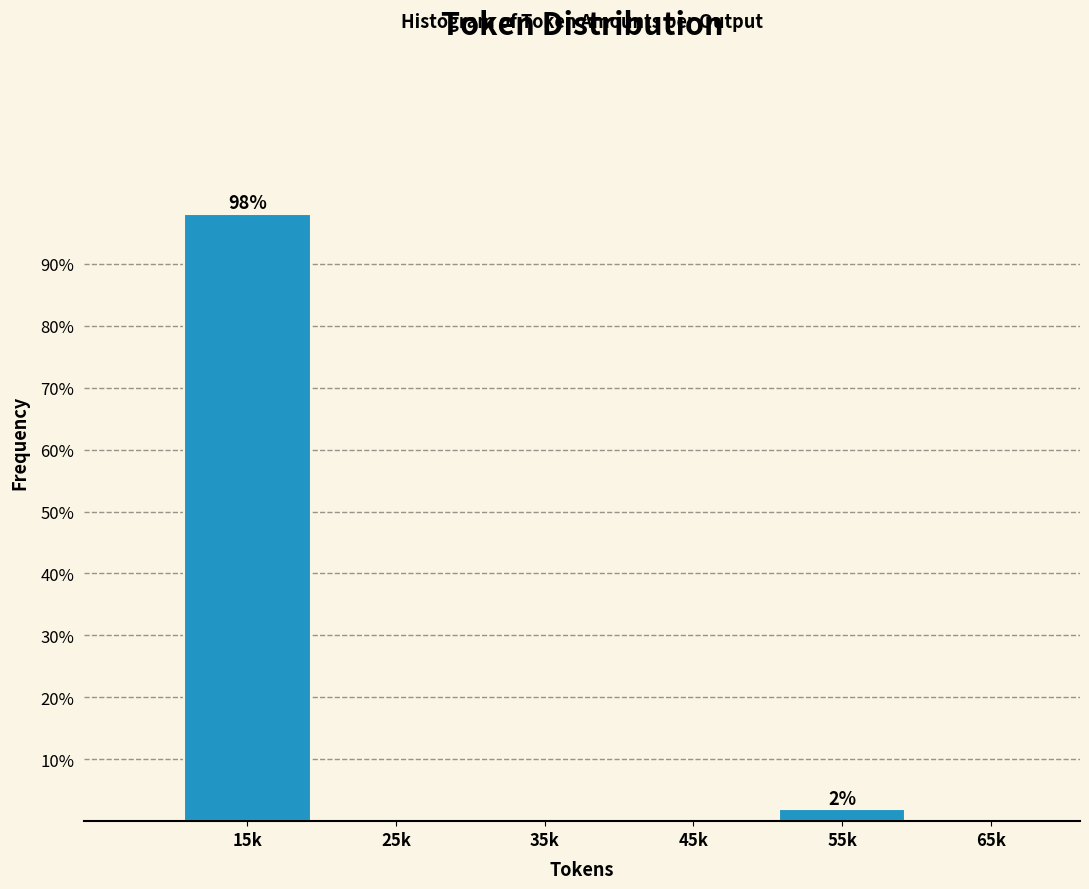

Reading left to right, list all the values displayed in this chart.

15k=98.1	25k=0.0	35k=0.0	45k=0.0	55k=1.9	65k=0.0